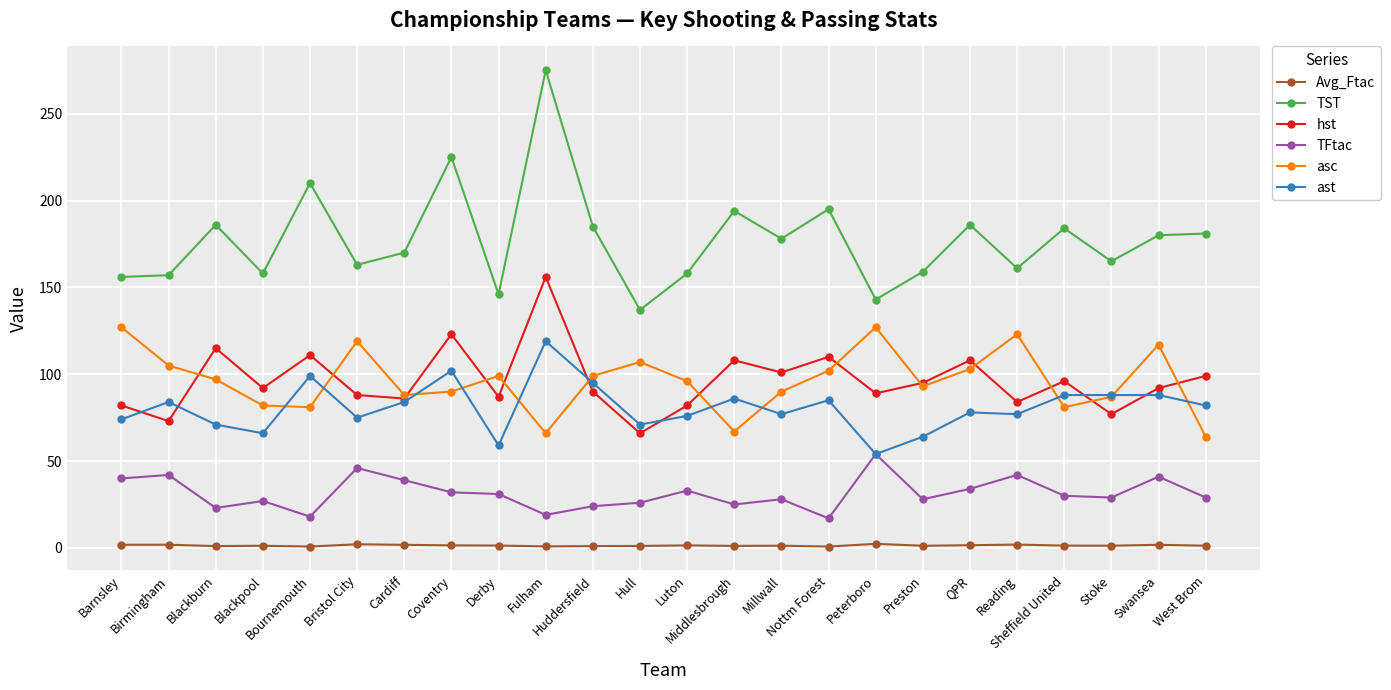

True or false: TST and Avg_Ftac cross at least once.

False